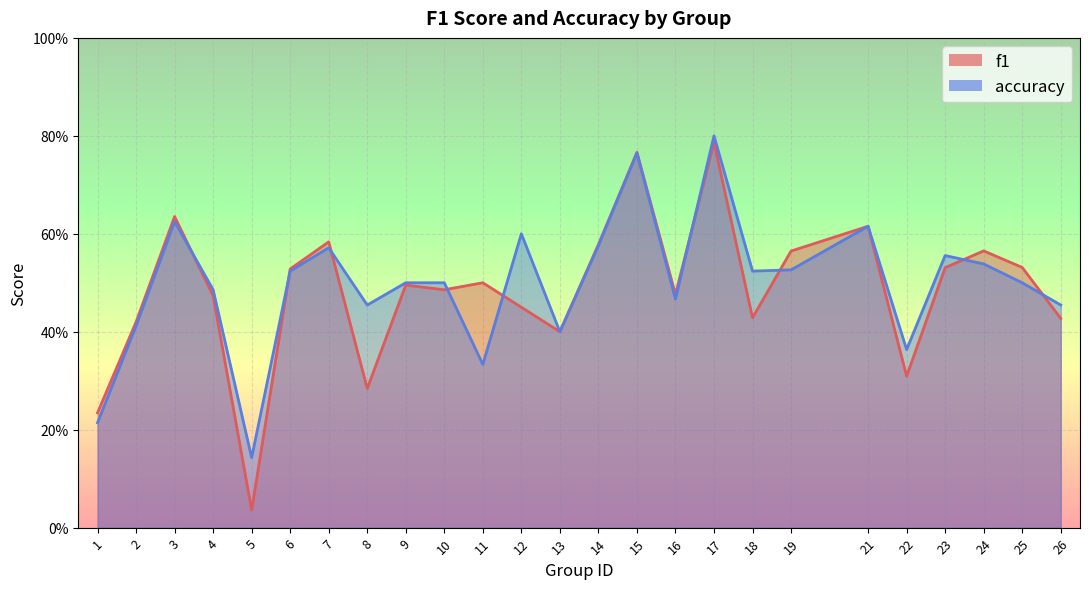

Is the value of f1 at 9 greater than the value of accuracy at 8?

Yes